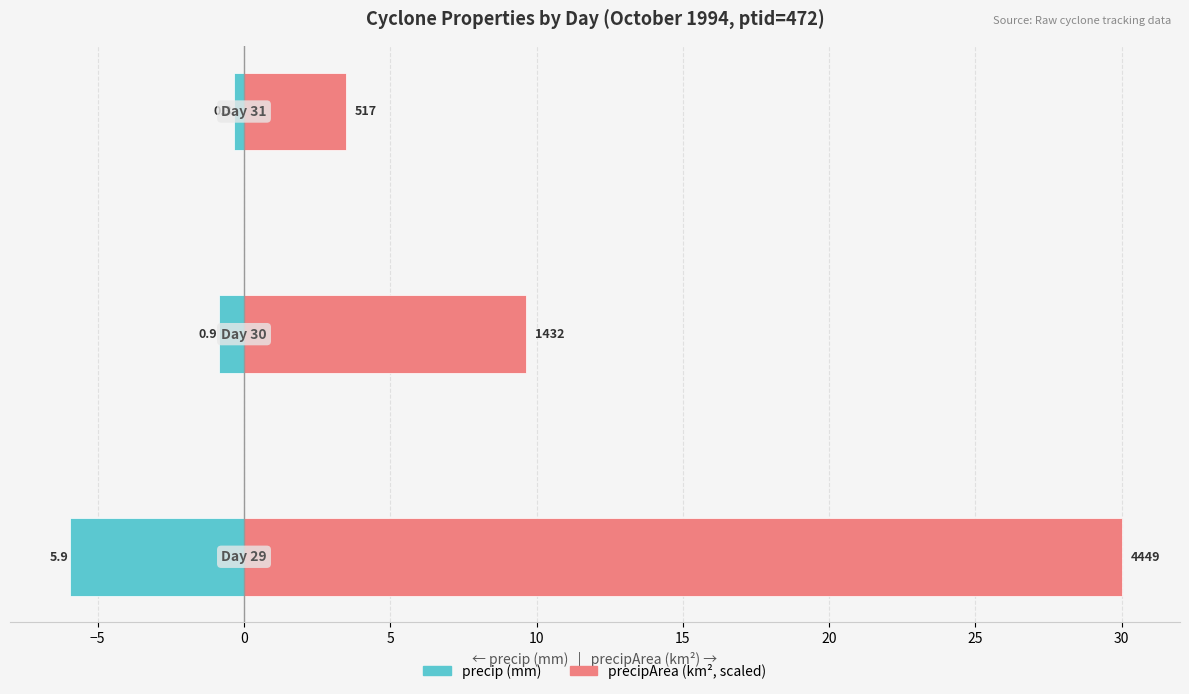

Are the bars horizontal?

Yes